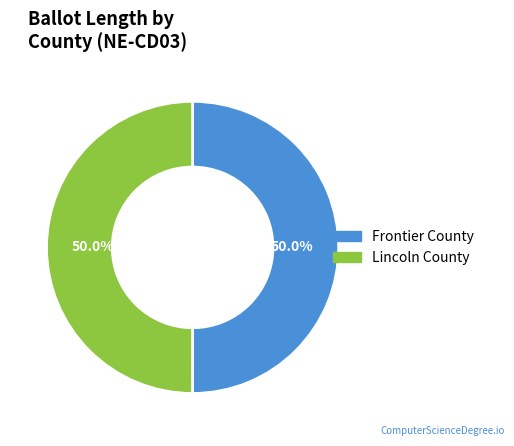

Combined, what portion of the pie is Lincoln County and Frontier County?

100.0%